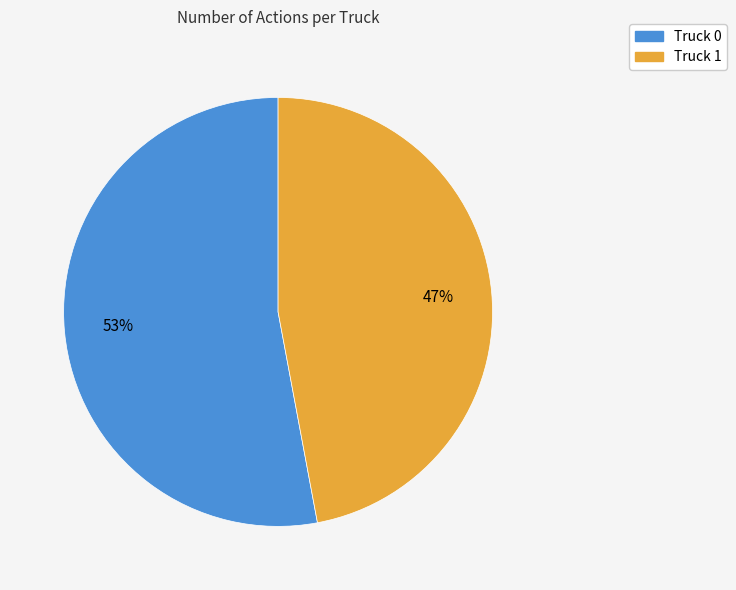

Which slice is the largest?

Truck 0